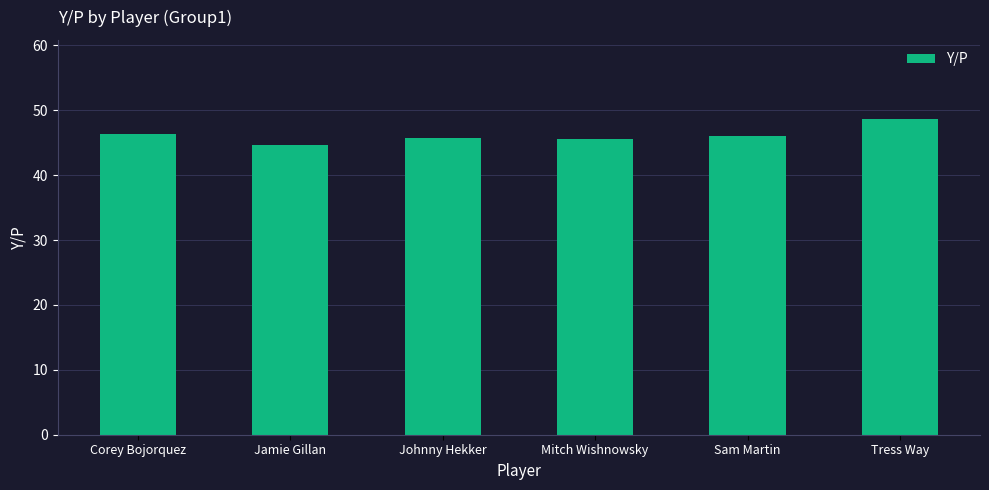

True or false: the data shows 46.0 at Sam Martin.

True